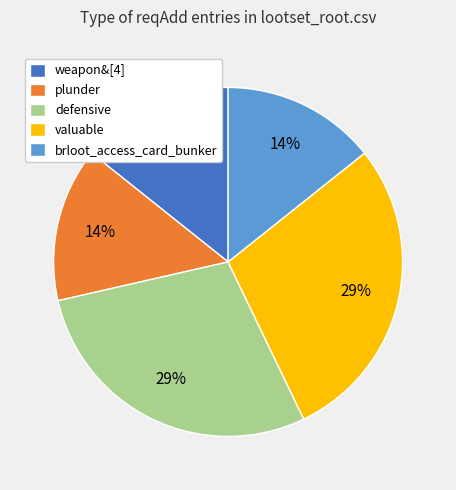

To the nearest percent, what is the average slice percentage?

20%